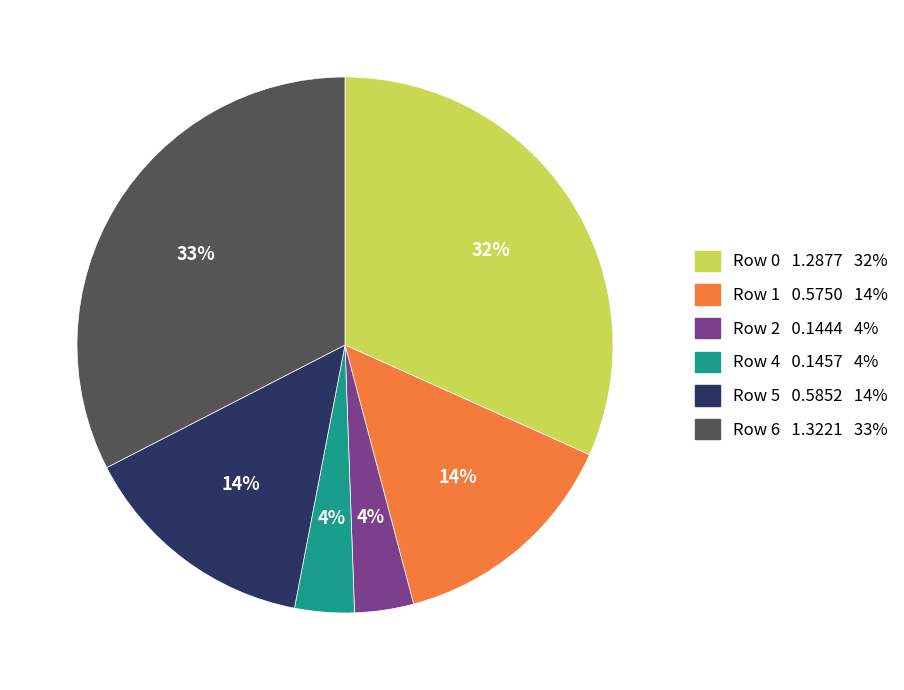

To the nearest percent, what is the difference between the largest and smallest slice percentages?

29%